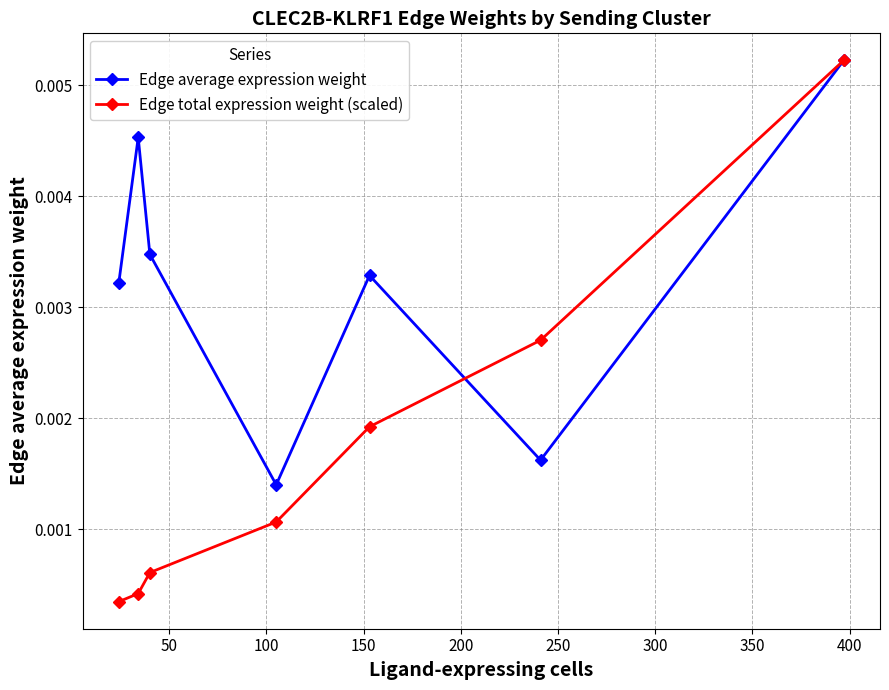

List the series in order of their overall mean, lowest first.

Edge total expression weight (scaled), Edge average expression weight